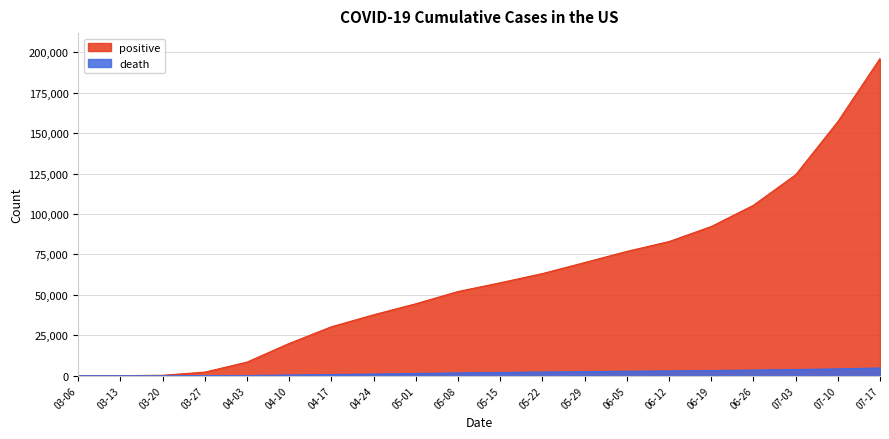

What is the value of the positive point at the 3rd from the left?

268